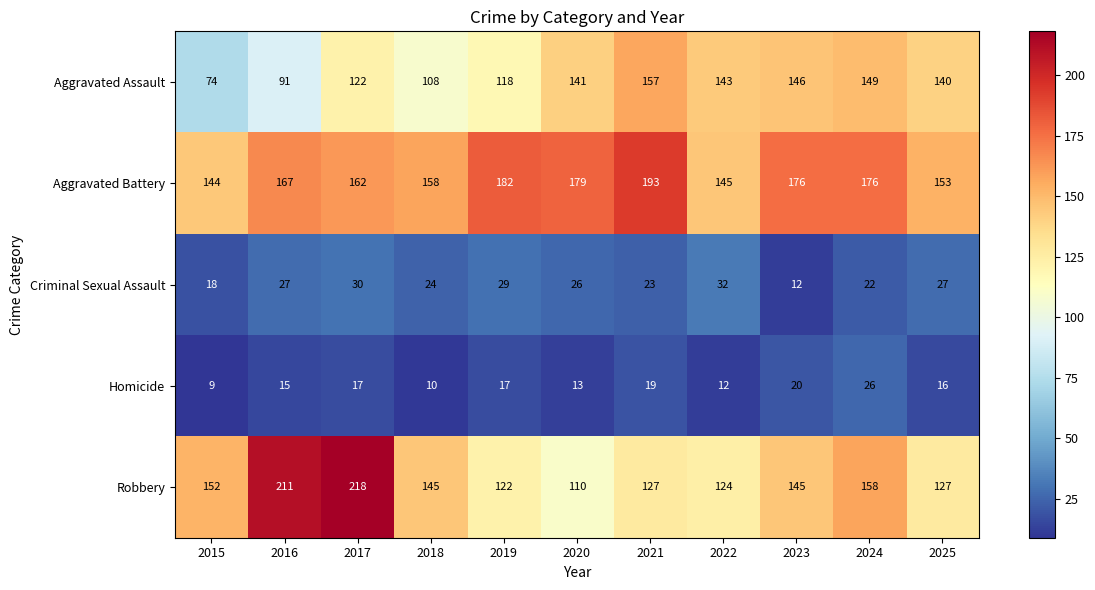

At which category is the sum across all series the highest?

2017